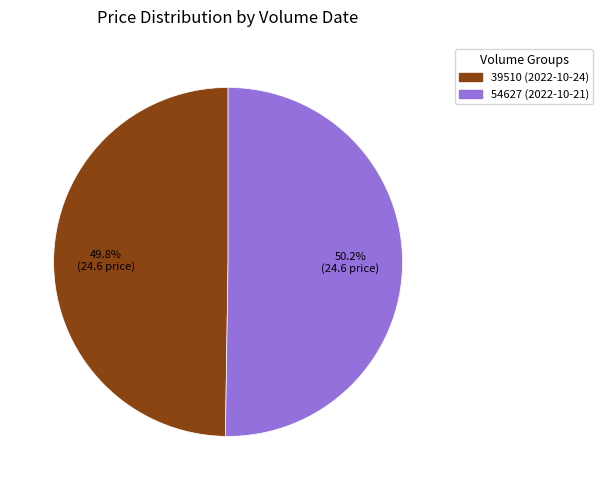

Approximately how many times larger is the value at 39510 (2022-10-24) compared to 54627 (2022-10-21)?

1.0